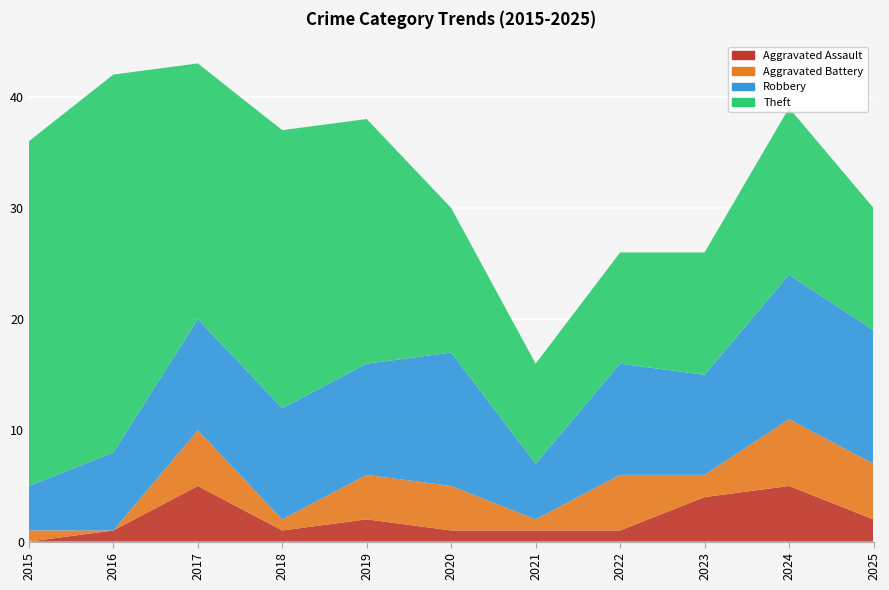

Reading right to left, list all the values displayed in this chart.

Aggravated Assault: 2025=2	2024=5	2023=4	2022=1	2021=1	2020=1	2019=2	2018=1	2017=5	2016=1	2015=0
Aggravated Battery: 2025=5	2024=6	2023=2	2022=5	2021=1	2020=4	2019=4	2018=1	2017=5	2016=0	2015=1
Robbery: 2025=12	2024=13	2023=9	2022=10	2021=5	2020=12	2019=10	2018=10	2017=10	2016=7	2015=4
Theft: 2025=11	2024=15	2023=11	2022=10	2021=9	2020=13	2019=22	2018=25	2017=23	2016=34	2015=31